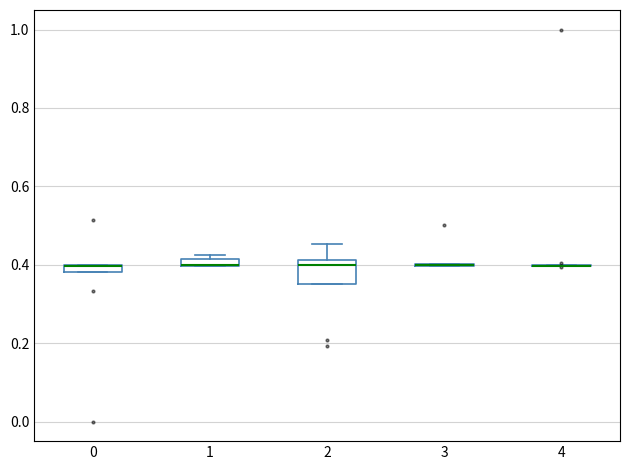

Comparing the boxes themselves (not the whiskers), which one is the tallest?

2